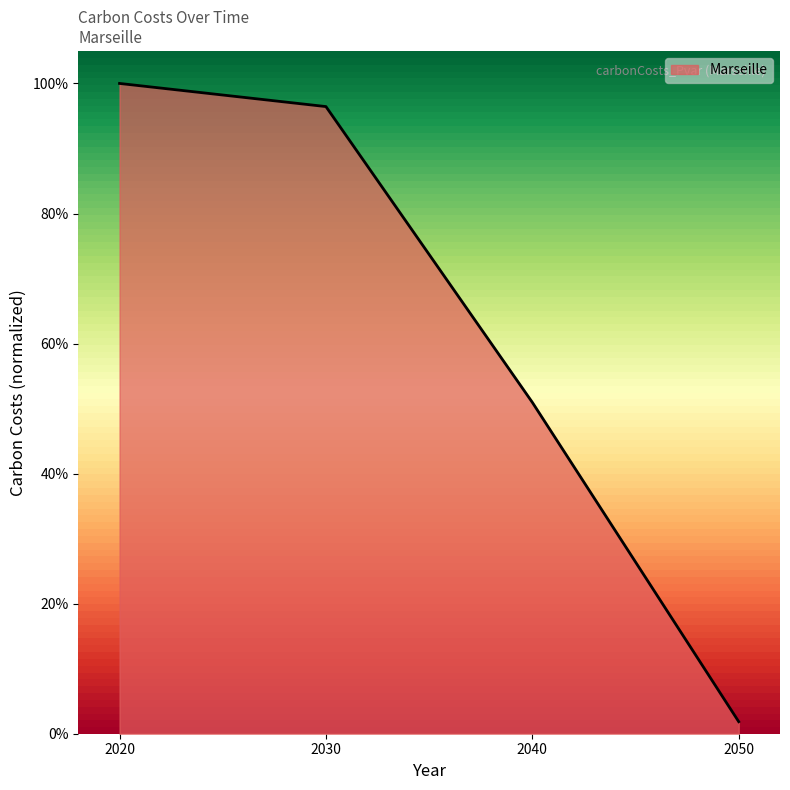

True or false: there are more than 0 points higher than both neighbors.

False